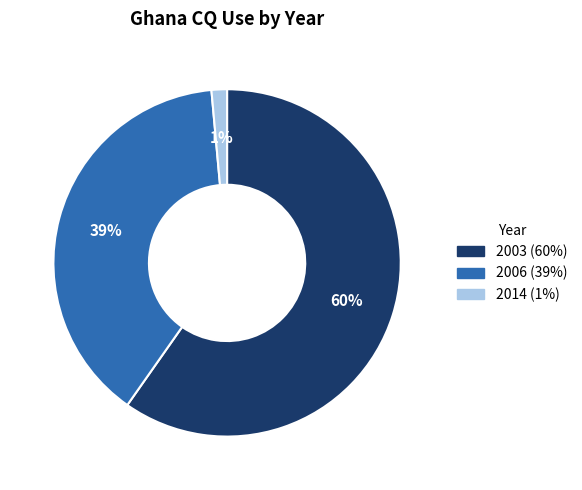

Do 2014 and 2003 together represent more than half of the pie?

Yes